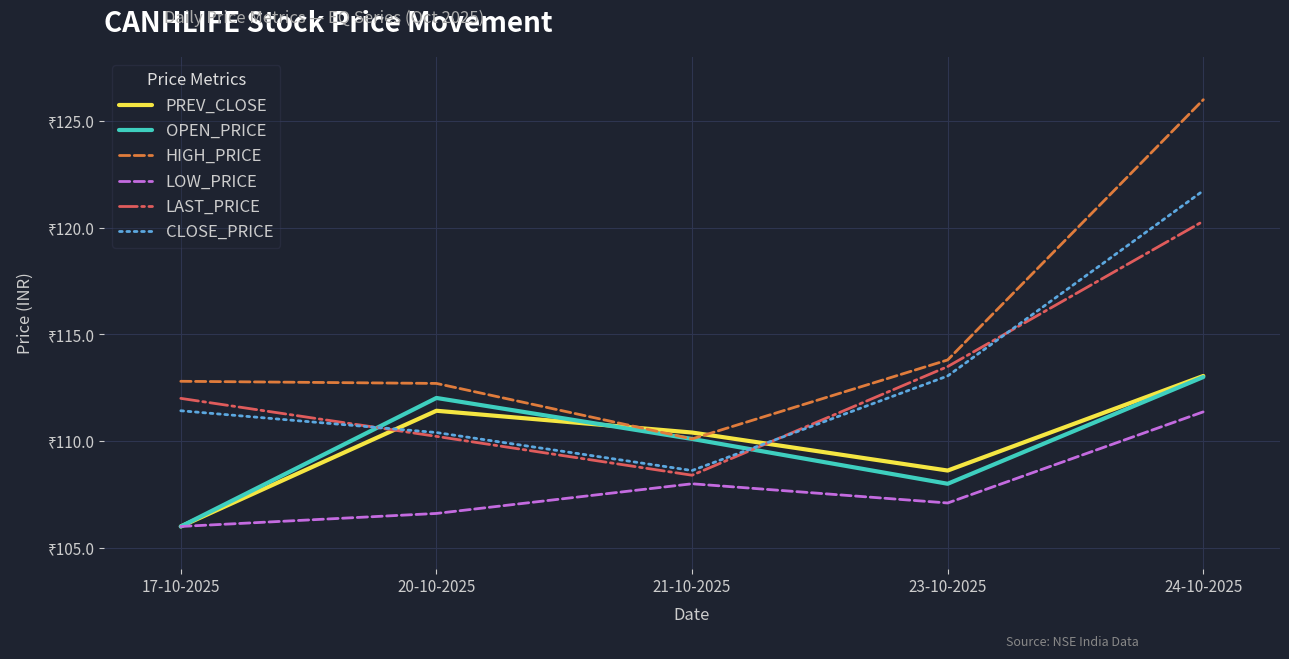

Which series changed the most between 17-10-2025 and 20-10-2025?

OPEN_PRICE